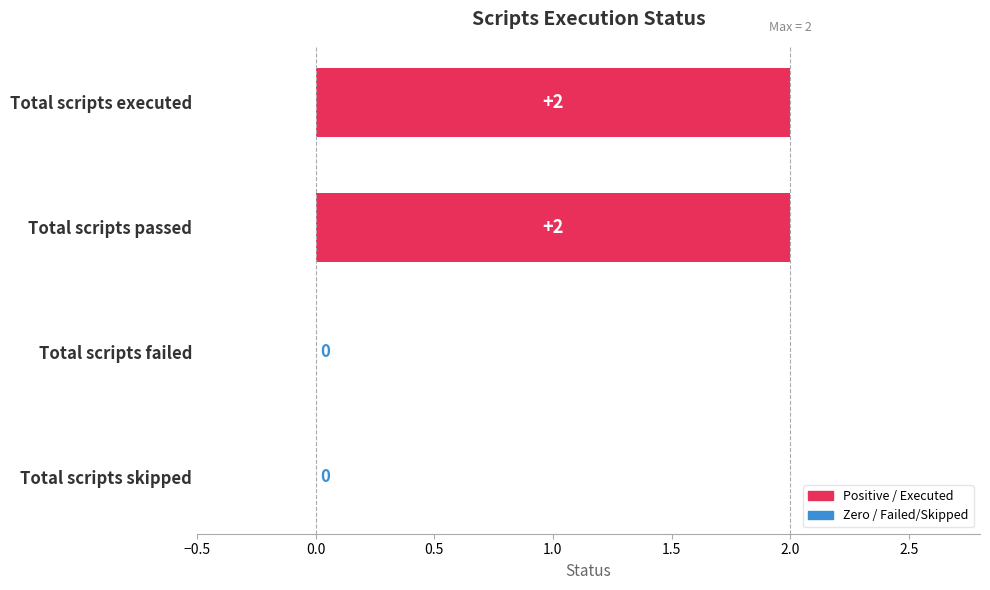

What is the sum of all values?

4